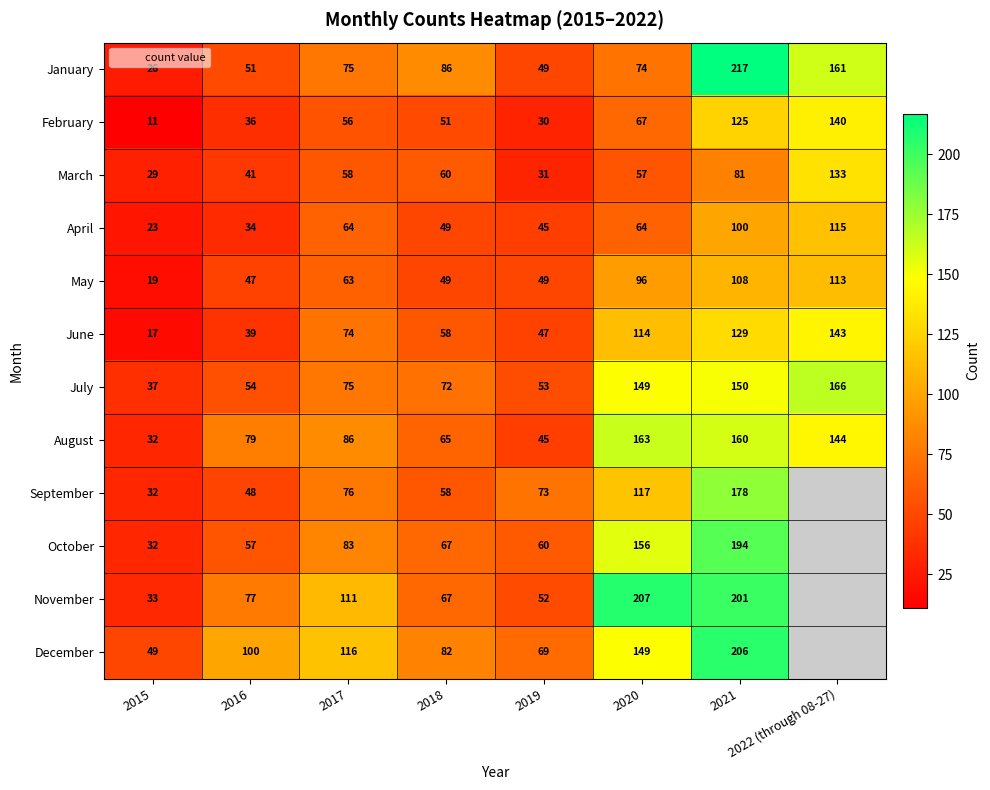

What is the sum of the November values at 2016 and 2019?

129